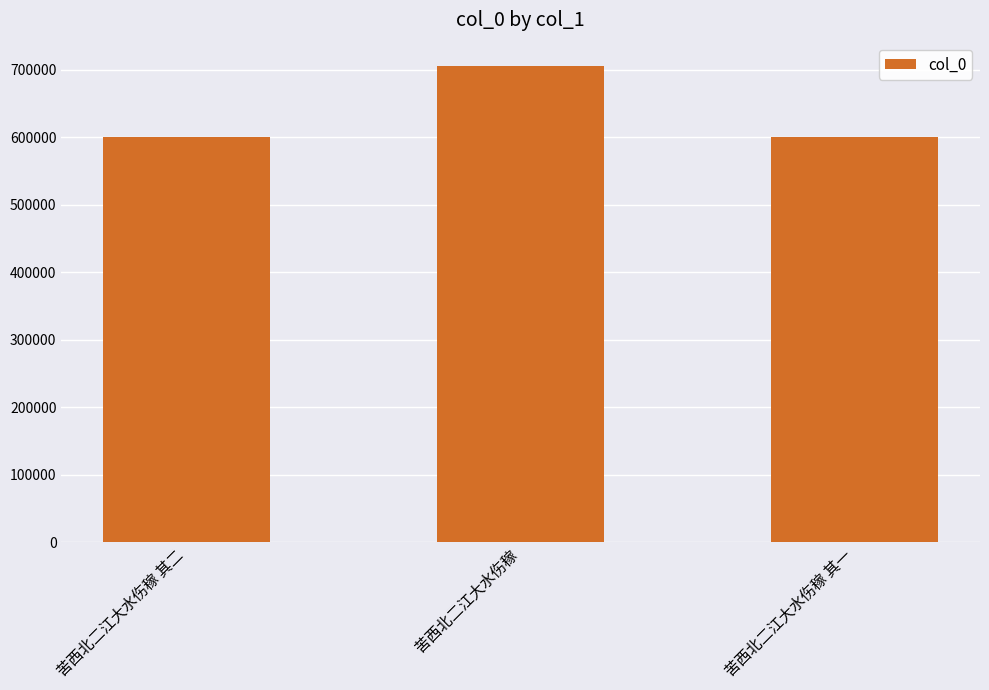

Count the number of data series in this chart.

1